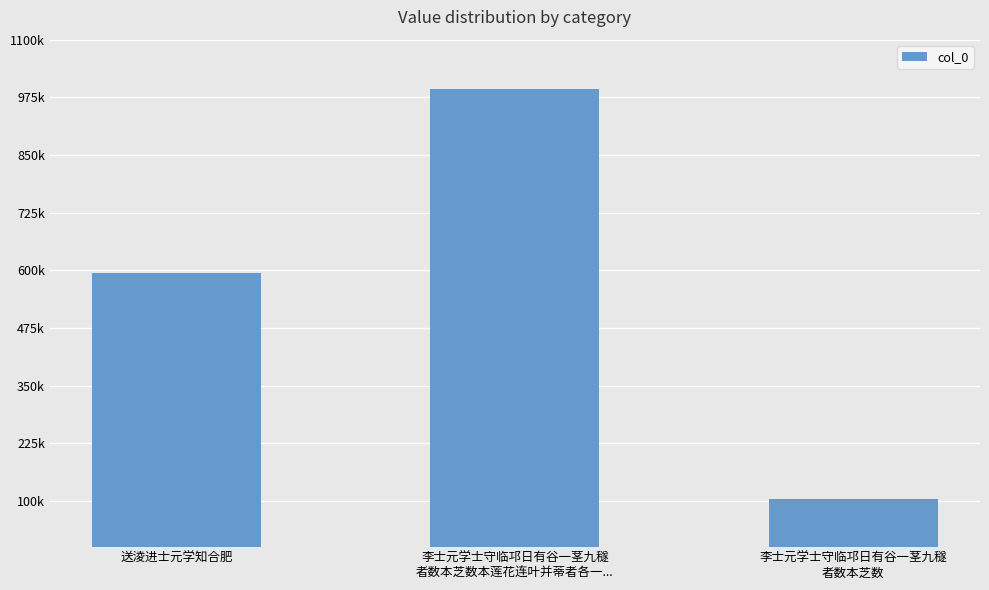

At which label does the data first exceed 593621?

李士元学士守临邛日有谷一茎九穟
者数本芝数本莲花连叶并蒂者各一...